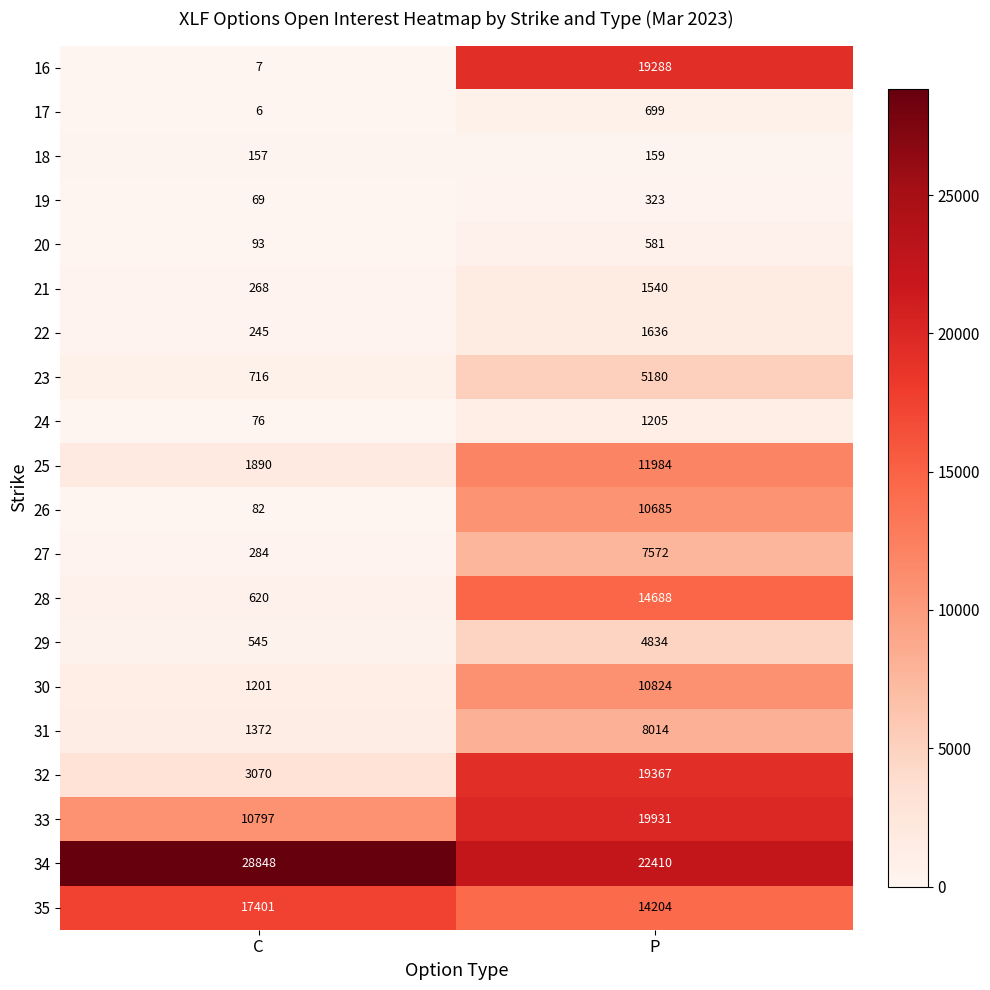

Which category has the lowest value in the 26 series?

C